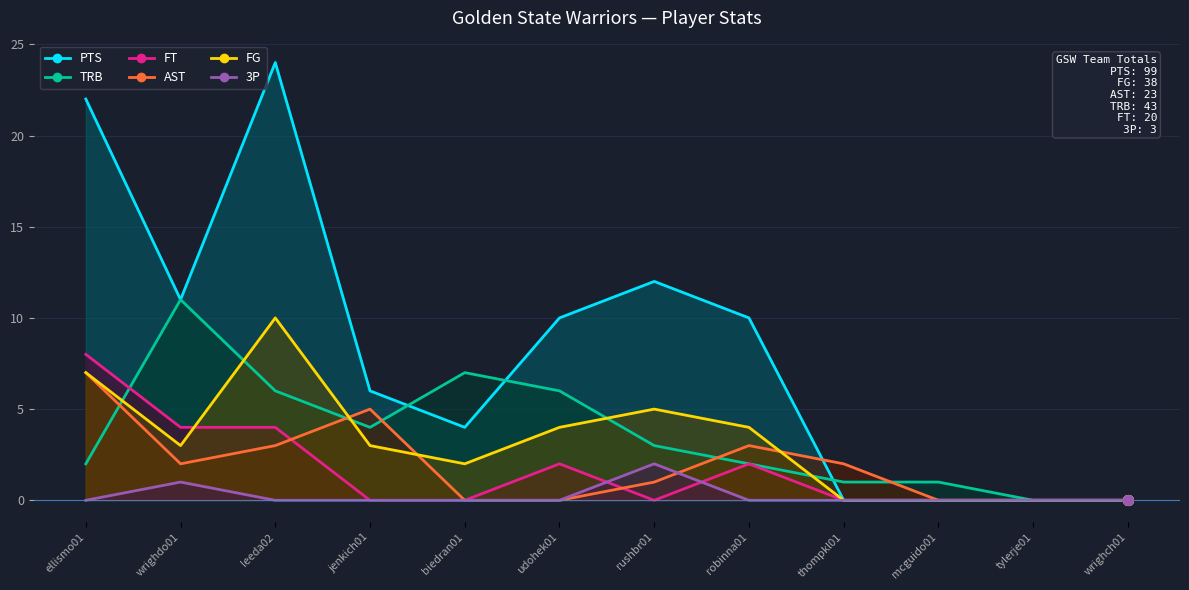

Reading left to right, transcribe all the data shown in this chart.

PTS: 22	11	24	6	4	10	12	10	0	0	0	0
FG: 7	3	10	3	2	4	5	4	0	0	0	0
AST: 7	2	3	5	0	0	1	3	2	0	0	0
FT: 8	4	4	0	0	2	0	2	0	0	0	0
TRB: 2	11	6	4	7	6	3	2	1	1	0	0
3P: 0	1	0	0	0	0	2	0	0	0	0	0